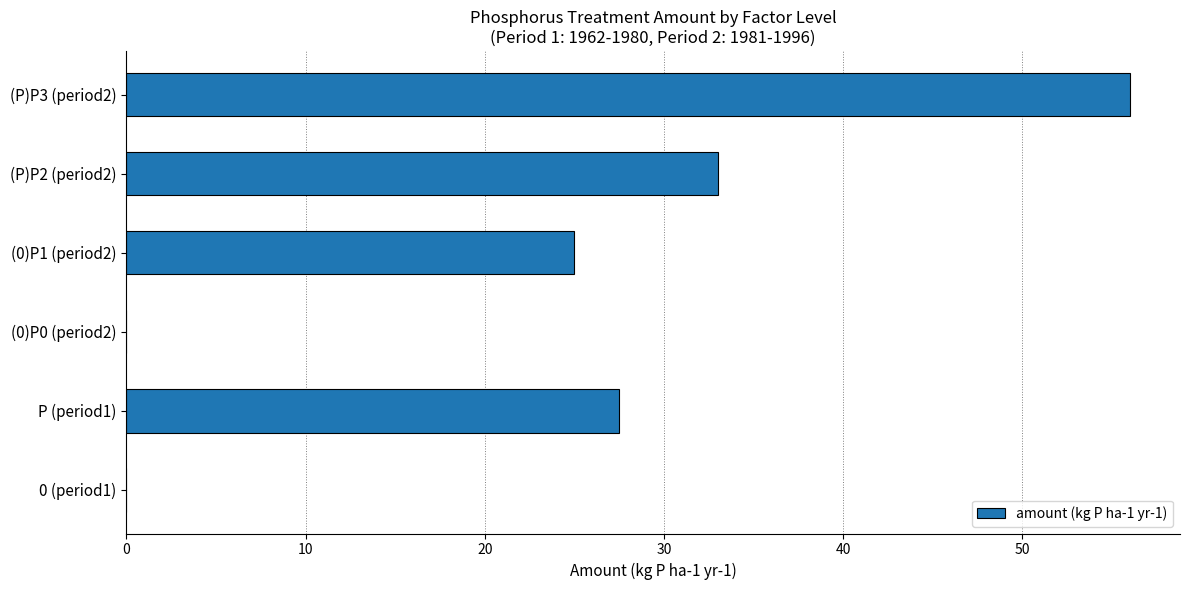

The value at (P)P3 (period2) is 75.5. True or false?

False